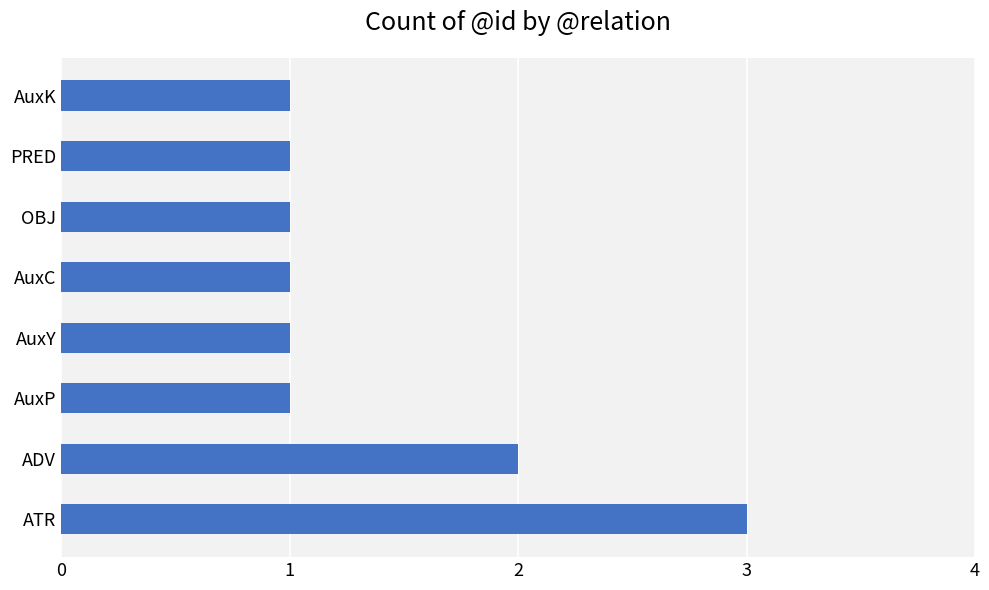

At which category does the chart reach its peak across all series?

ATR